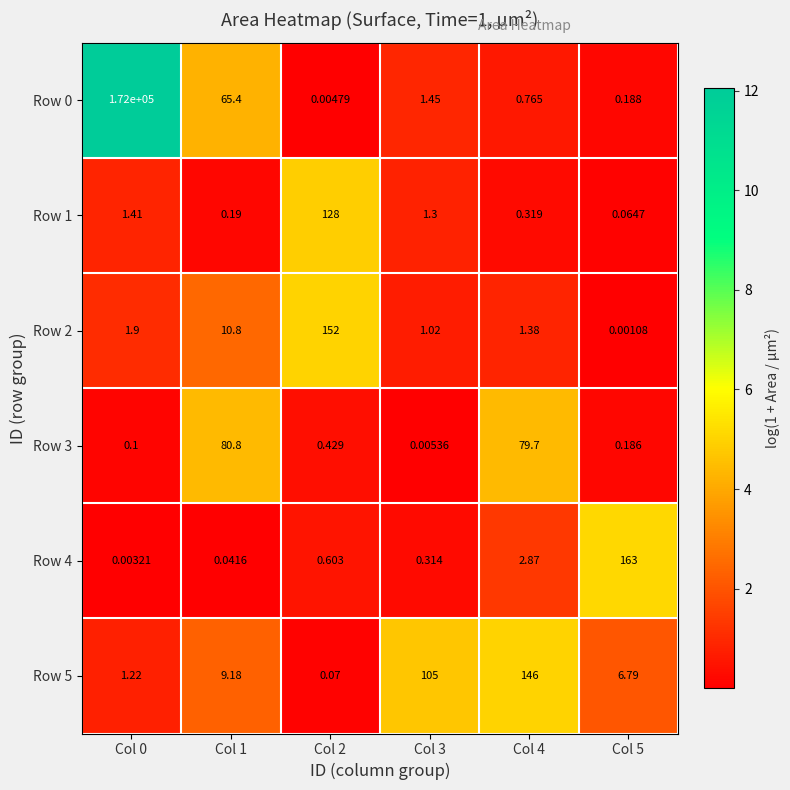

Rank the series at Col 0 from lowest to highest value.

Row 4, Row 3, Row 5, Row 1, Row 2, Row 0